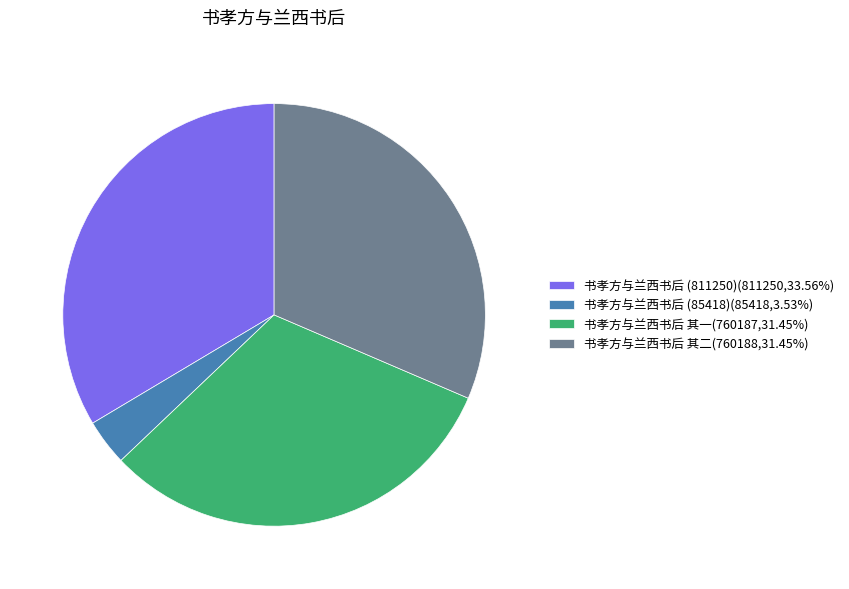

Is 书孝方与兰西书后 (811250) the majority of the pie?

No